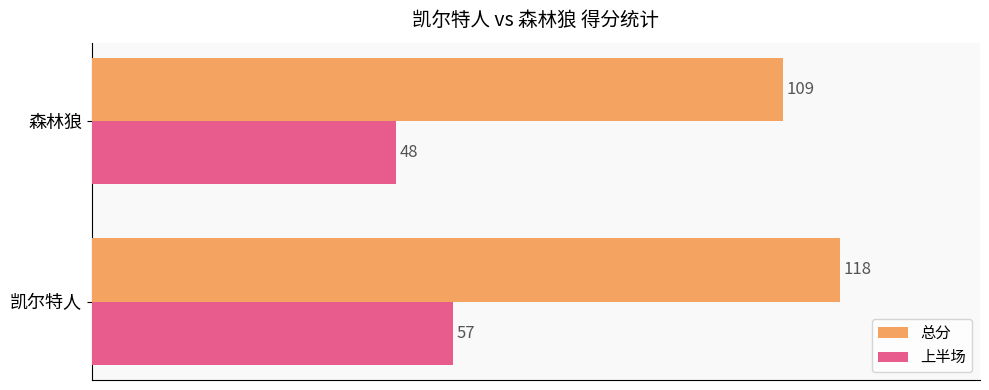

At which label is 上半场 closest to 52?

森林狼